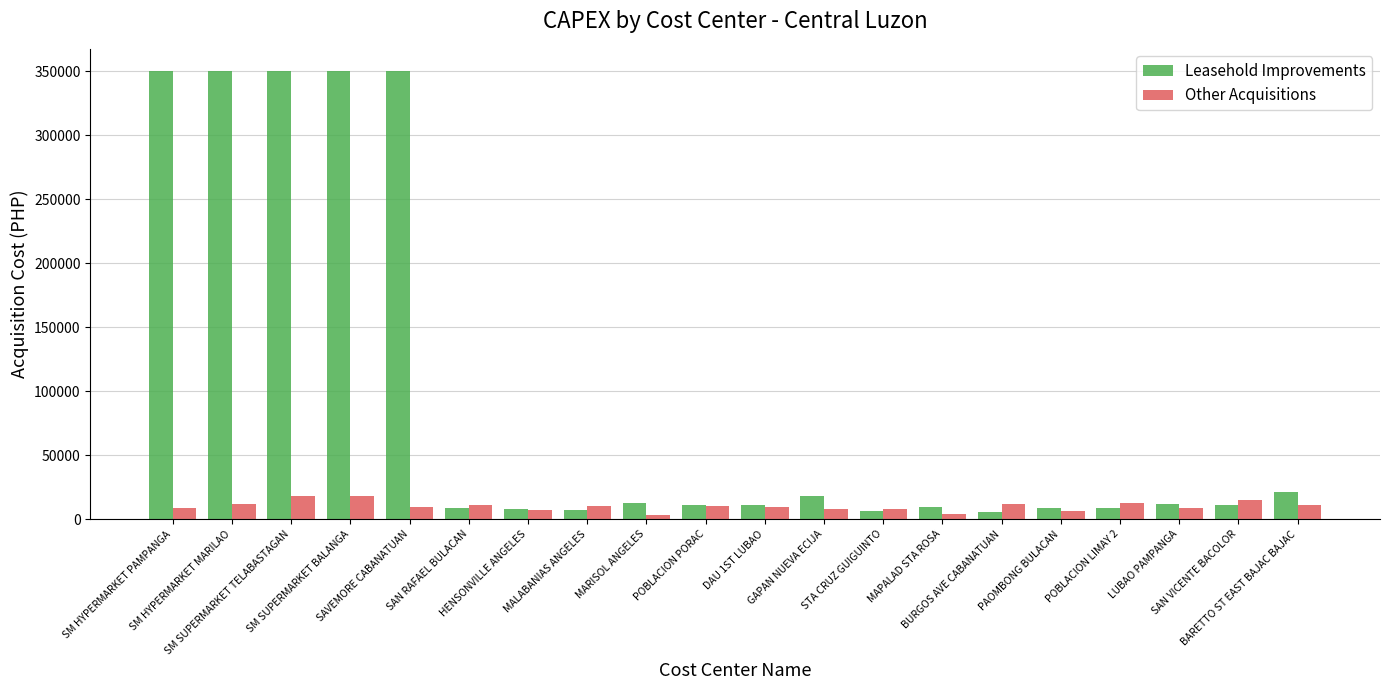

Which series has the largest total across all categories?

Leasehold Improvements